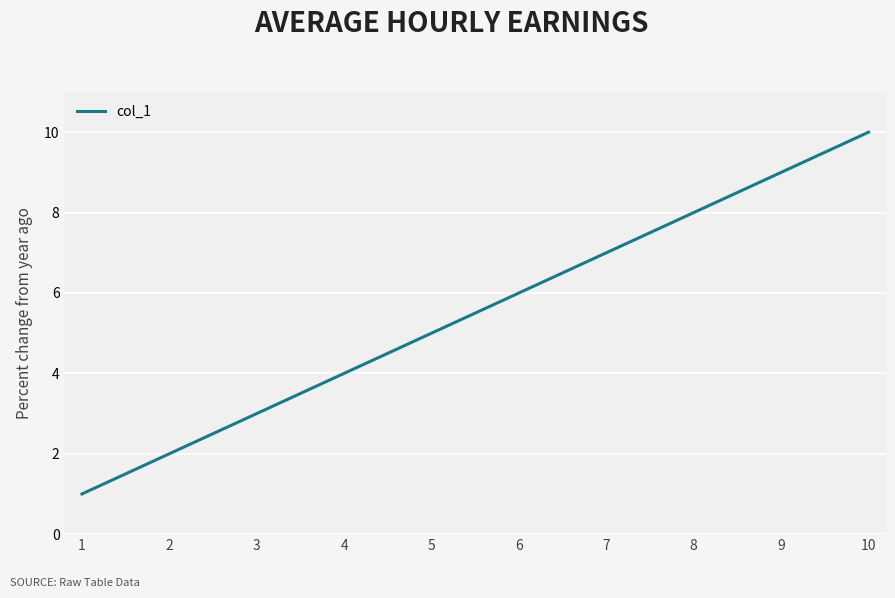

Count the values in the range 3 to 8.

6